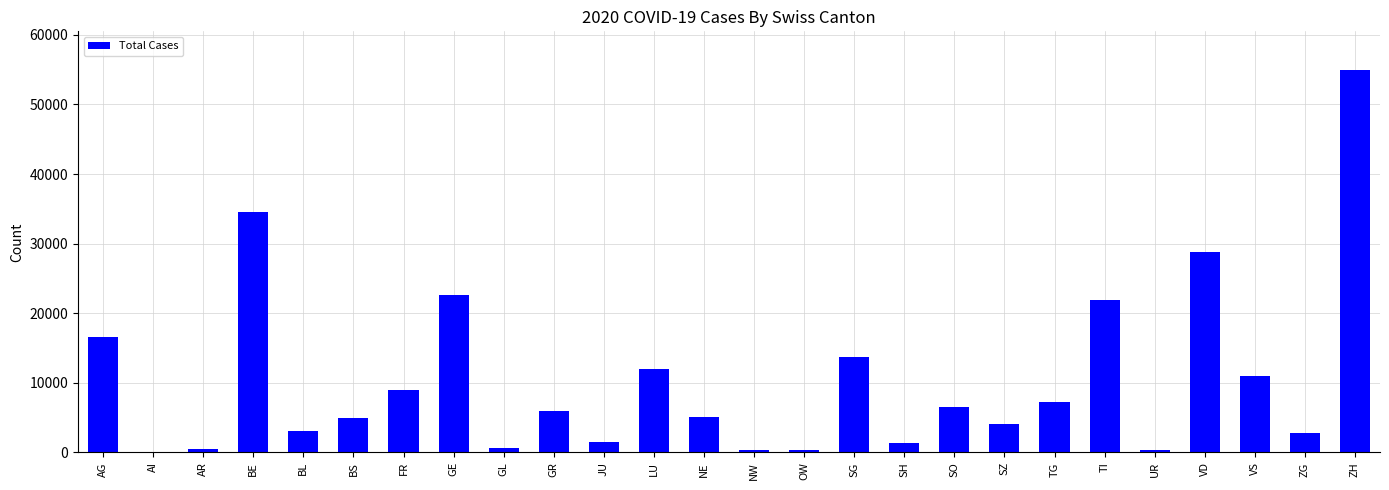

Read the value at BE.

34511